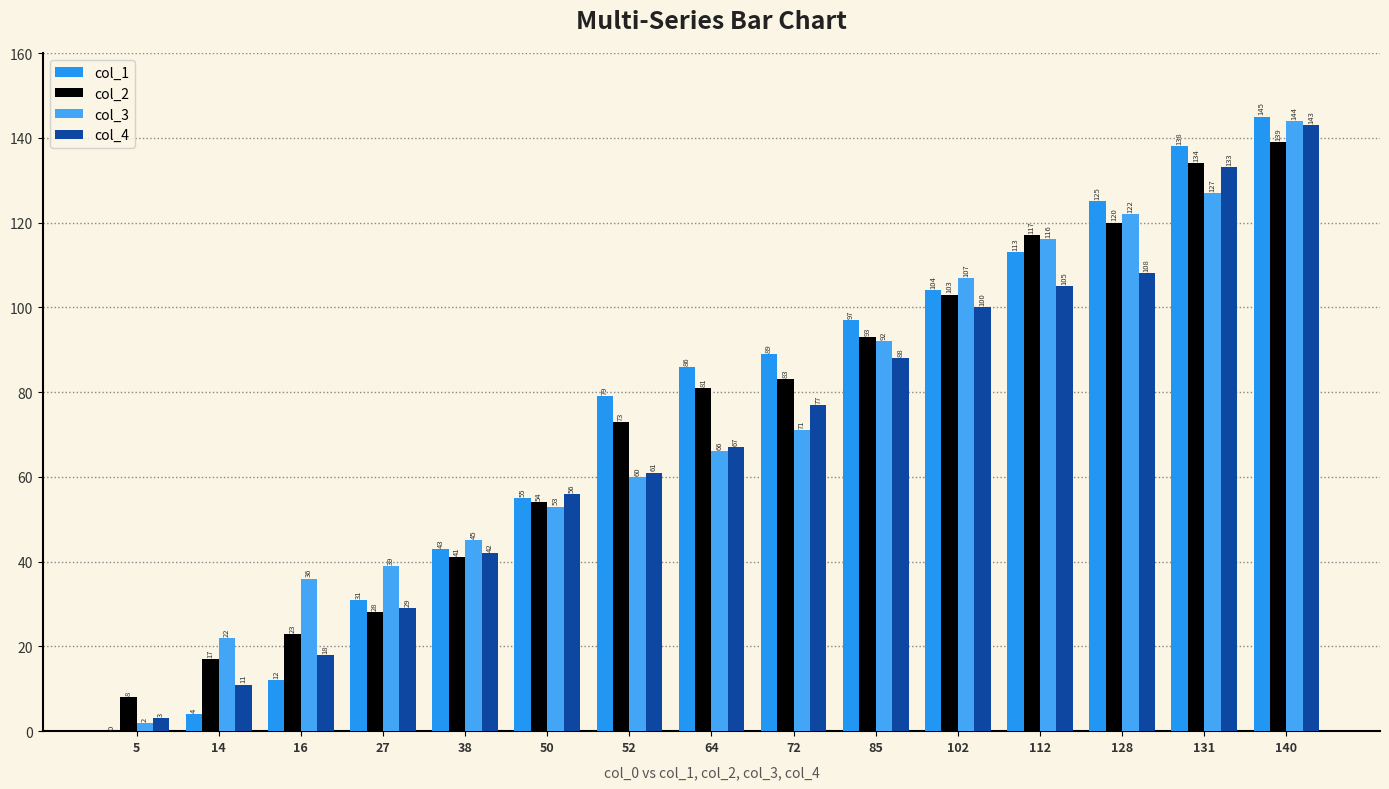

Count the number of categories in the chart.

15